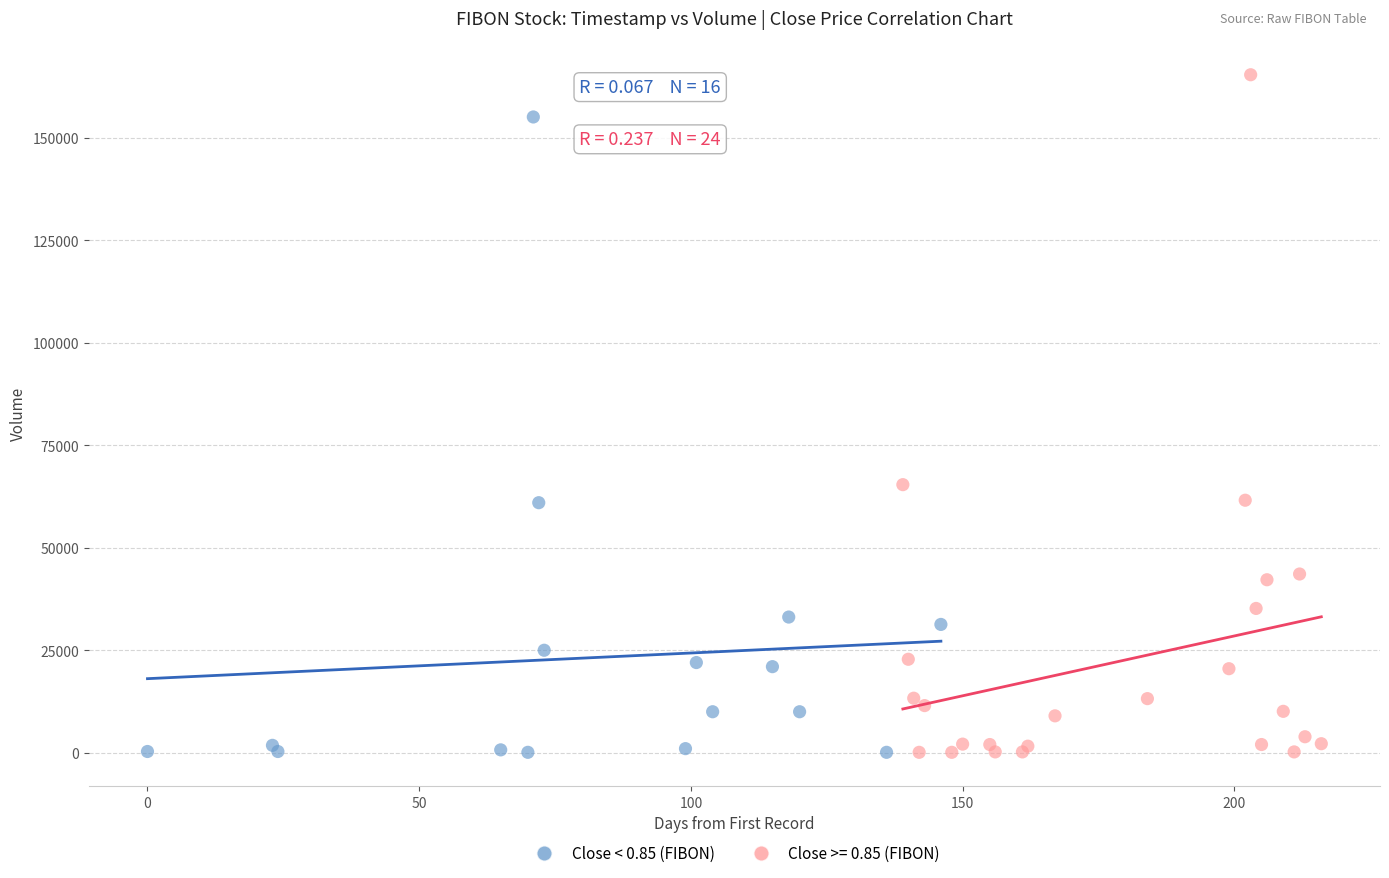

Which series contains the highest Y value?

Close >= 0.85 (FIBON)